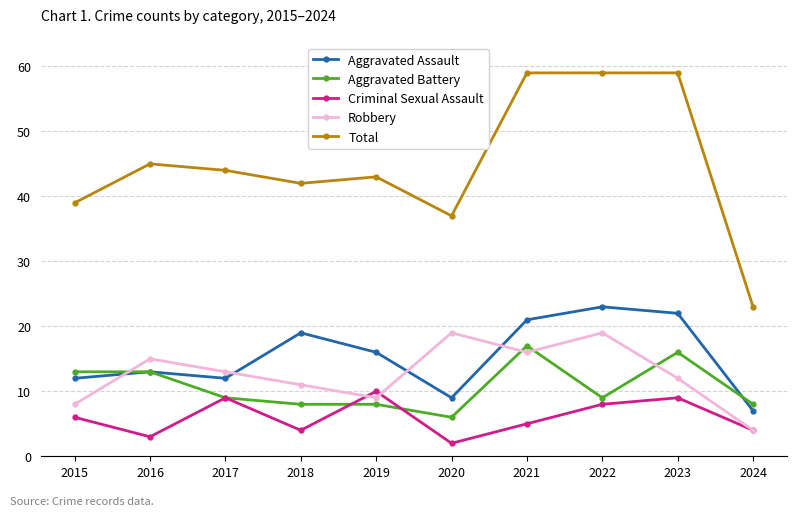

How many values in the Total series are below 44?

5